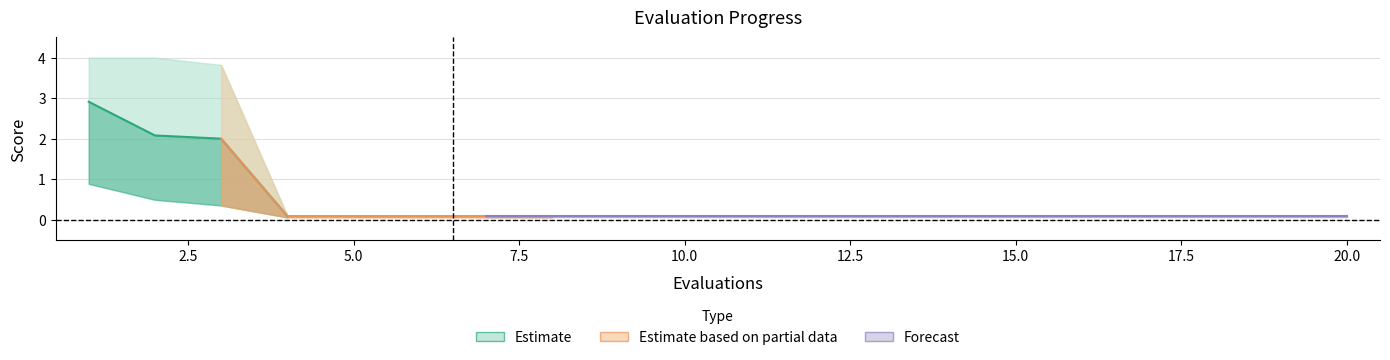

Is this an area chart (filled region under the line)?

No